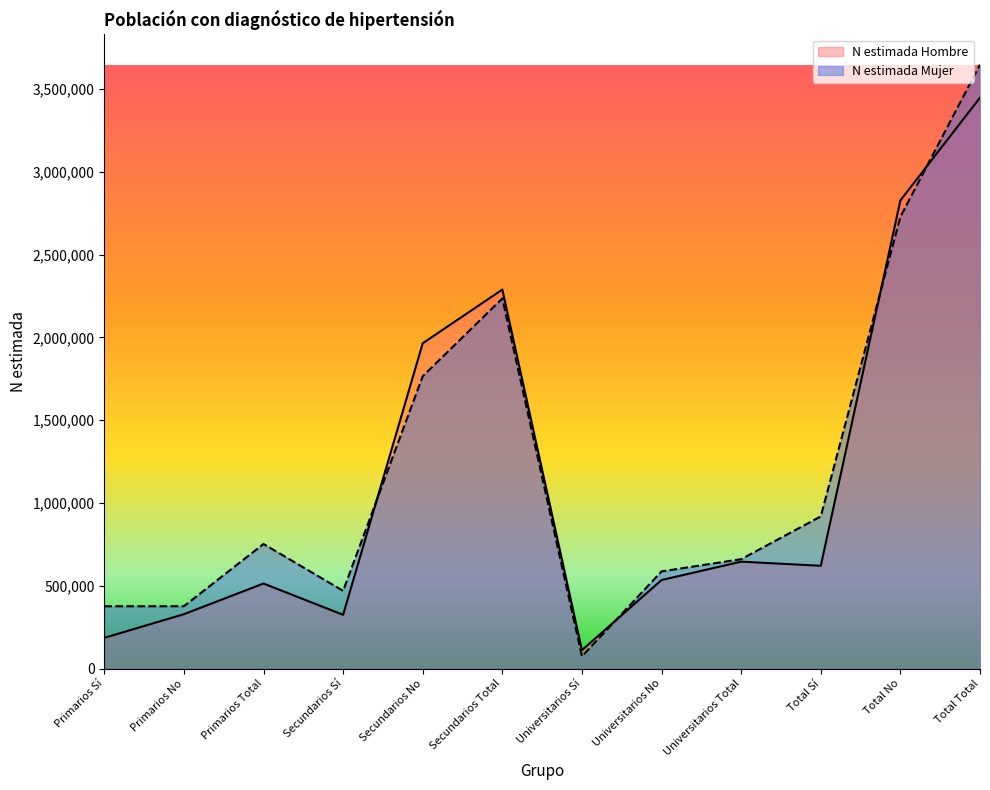

At how many categories does at least one series exceed 1578087?

4